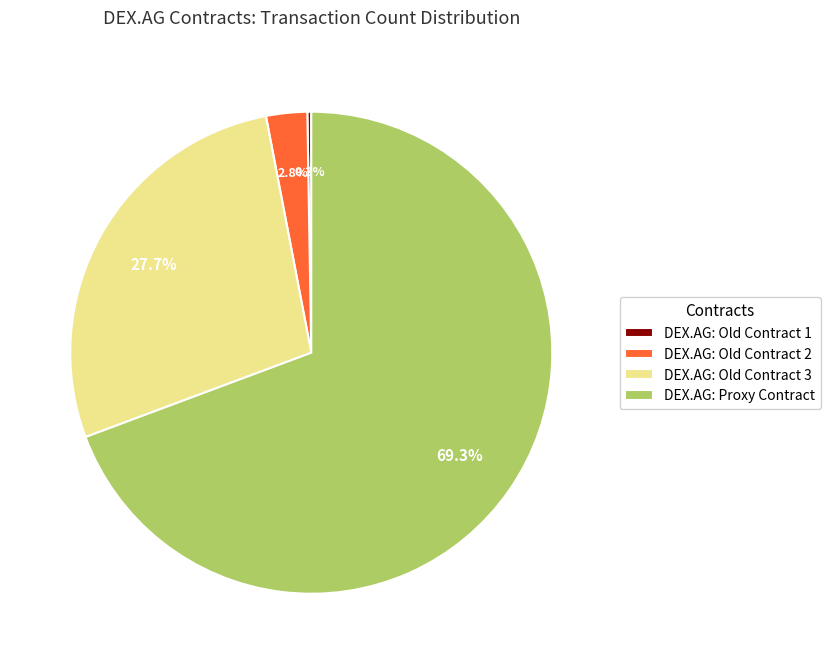

To the nearest percent, what is the average slice percentage?

25%